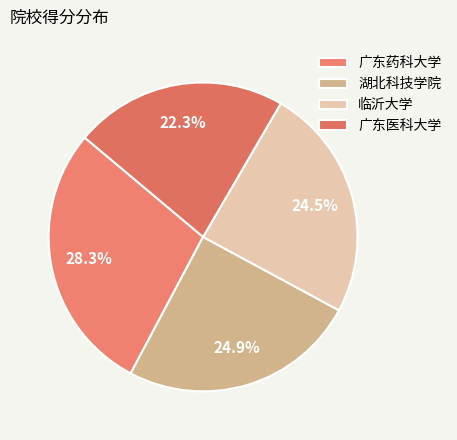

Rank the categories by value from highest to lowest.

广东药科大学, 湖北科技学院, 临沂大学, 广东医科大学